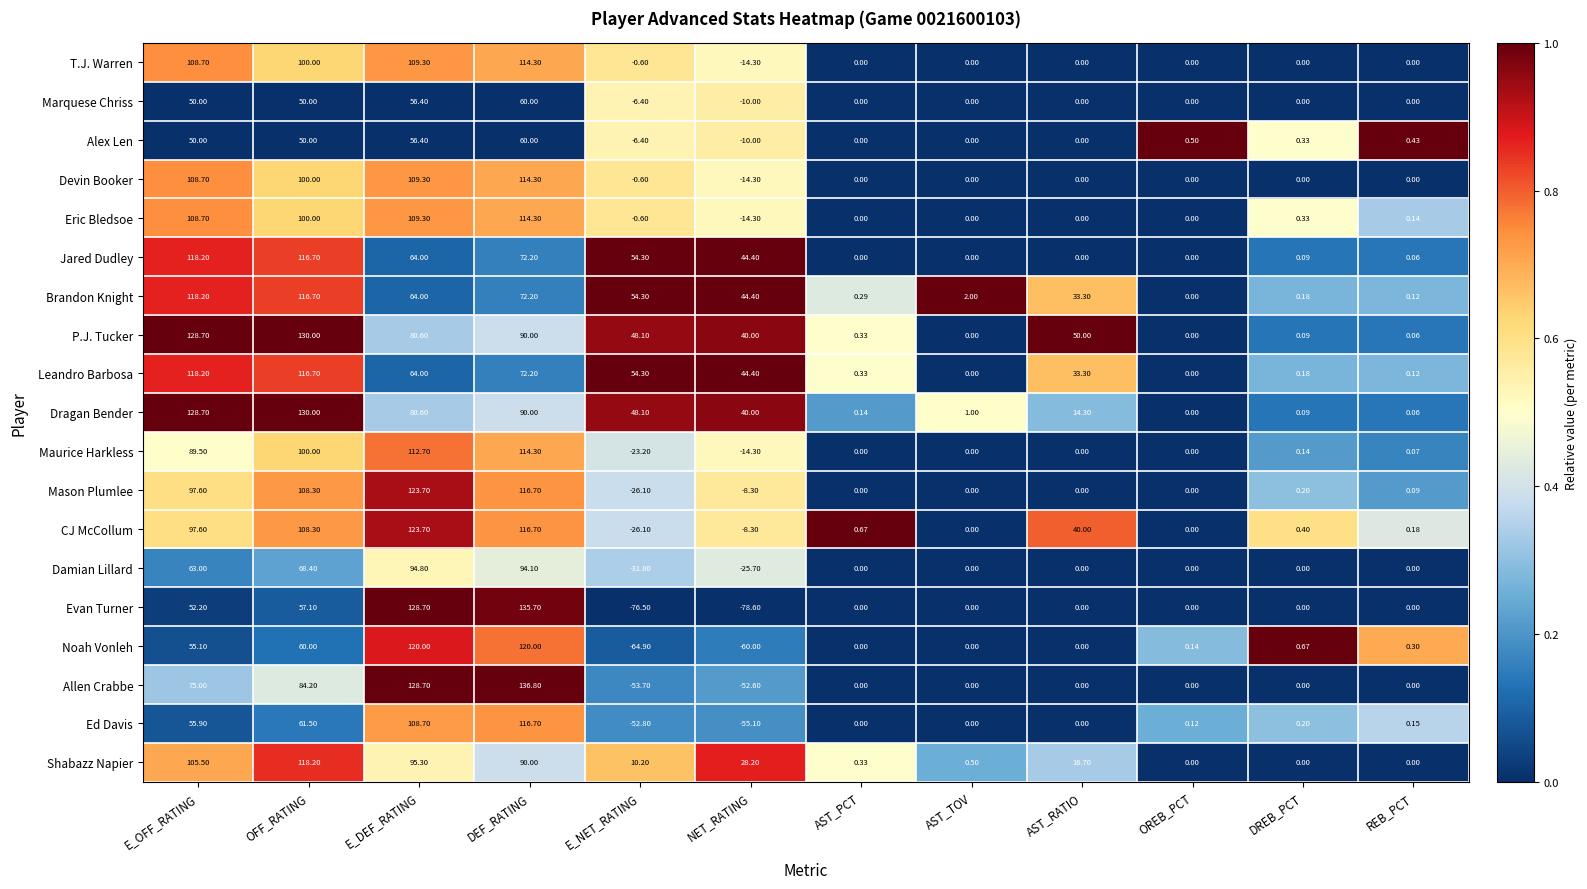

Which series has the widest spread of values?

Evan Turner